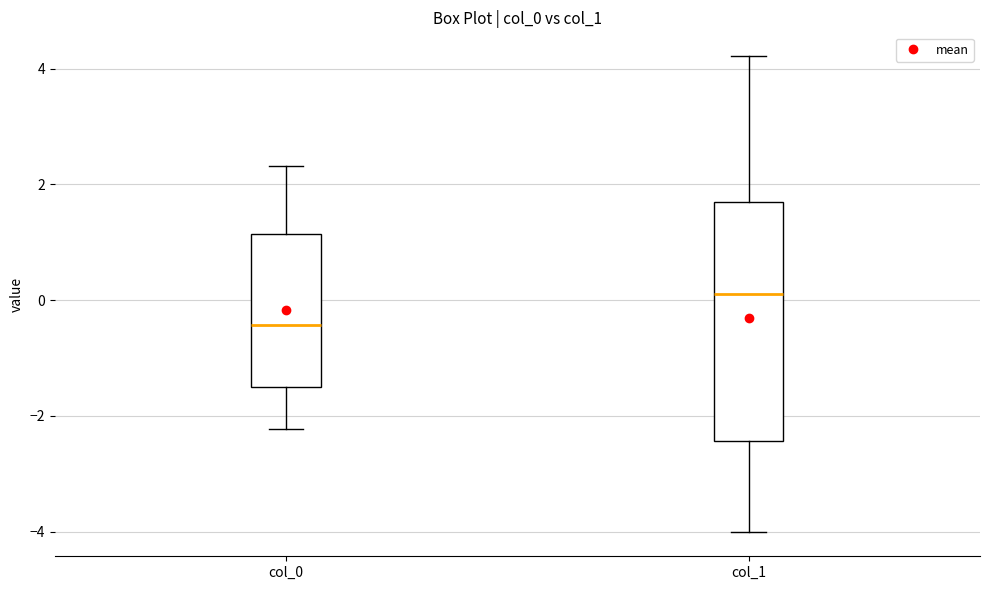

Reading left to right, read every box against the y-axis: the position of its median line, the range the box covers, and the ends of its whiskers. The values are not printed on the chart, so give them approximately, as read against the axis.

col_0: median -0.4, box -1.6 to 1.2, whiskers -2.2 to 2.4
col_1: median 0.2, box -2.4 to 1.8, whiskers -4.0 to 4.2